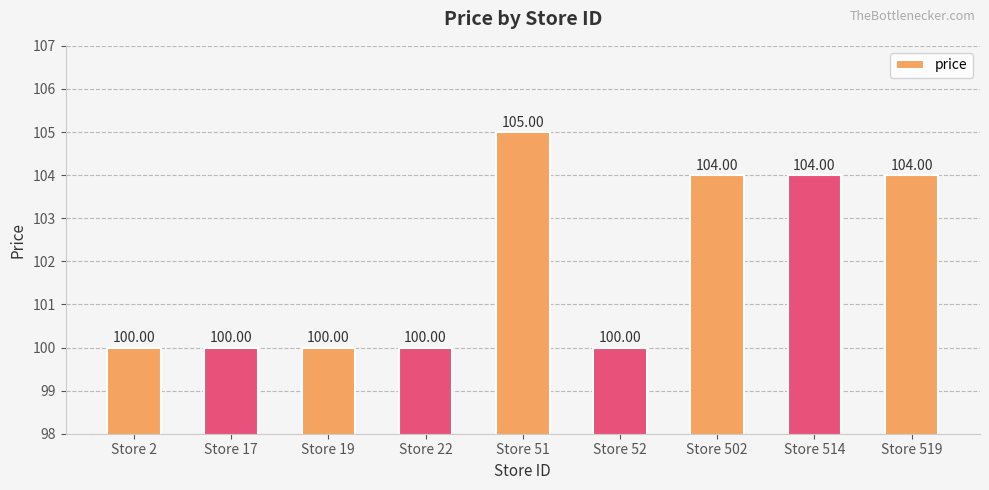

Approximately how many times larger is the value at Store 22 compared to Store 52?

1.0